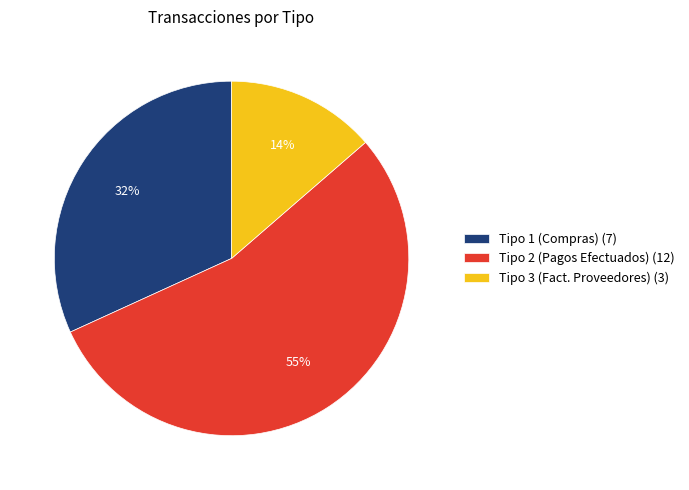

Which category has the biggest portion of the pie?

Tipo 2 (Pagos Efectuados)